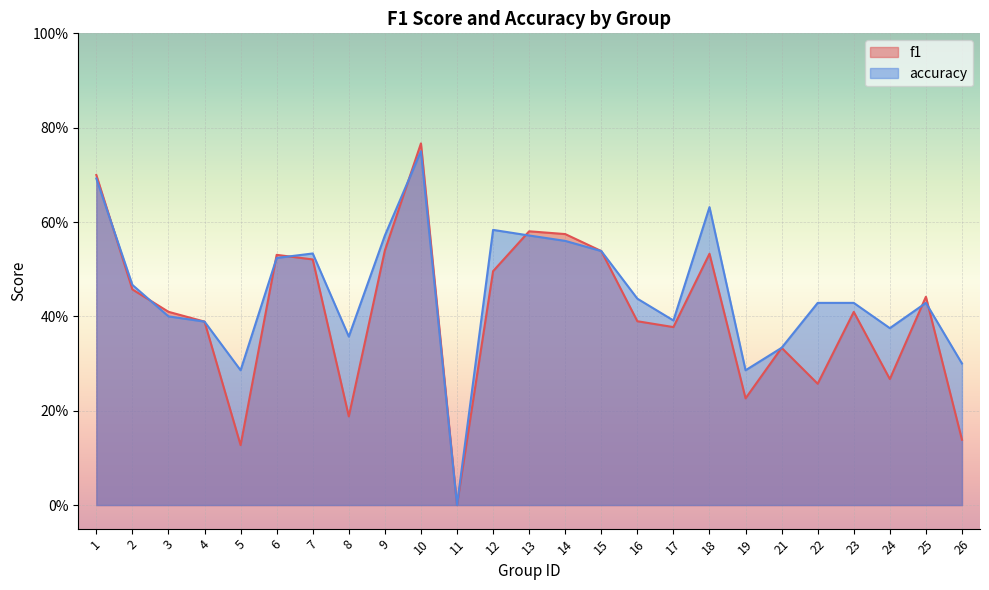

Is it true that accuracy equals 0.4 at 8?

True